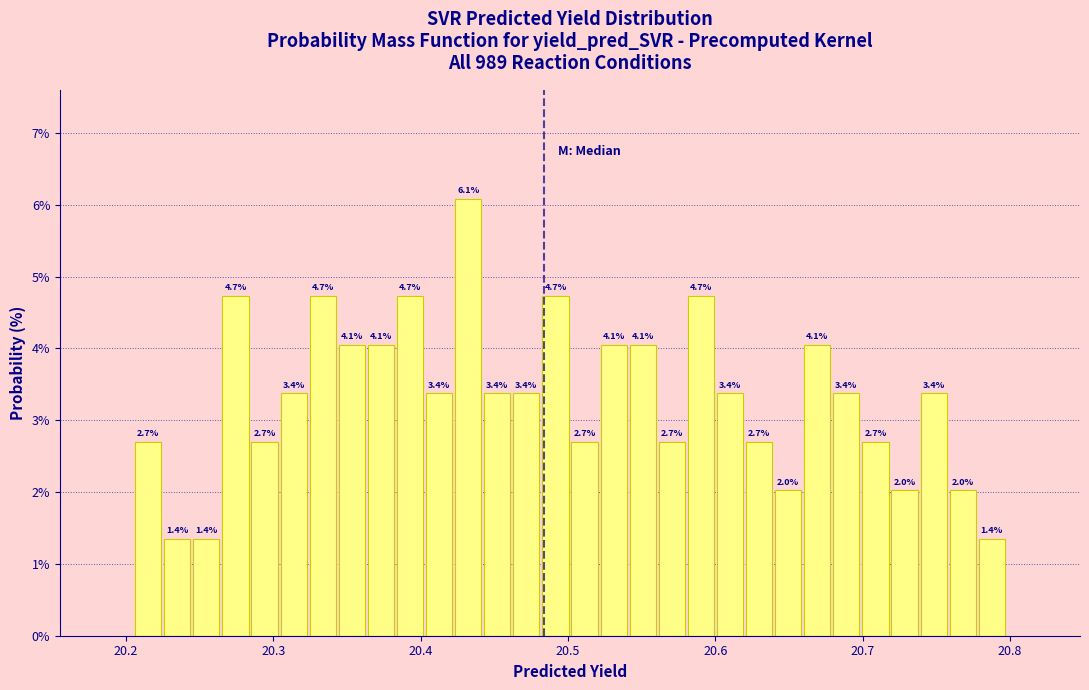

Around what value on the x-axis is the tallest bar? Give the approximate position of its centre, as read against the axis.

20.43